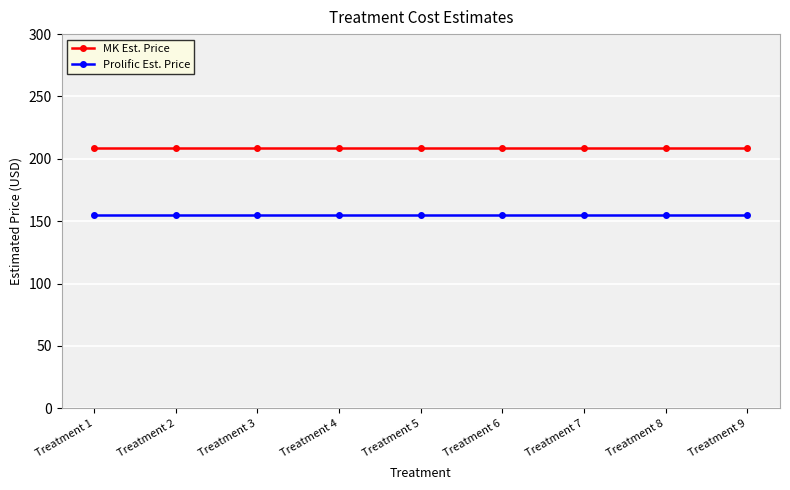

What are all the series names shown in the legend?

MK Est. Price, Prolific Est. Price